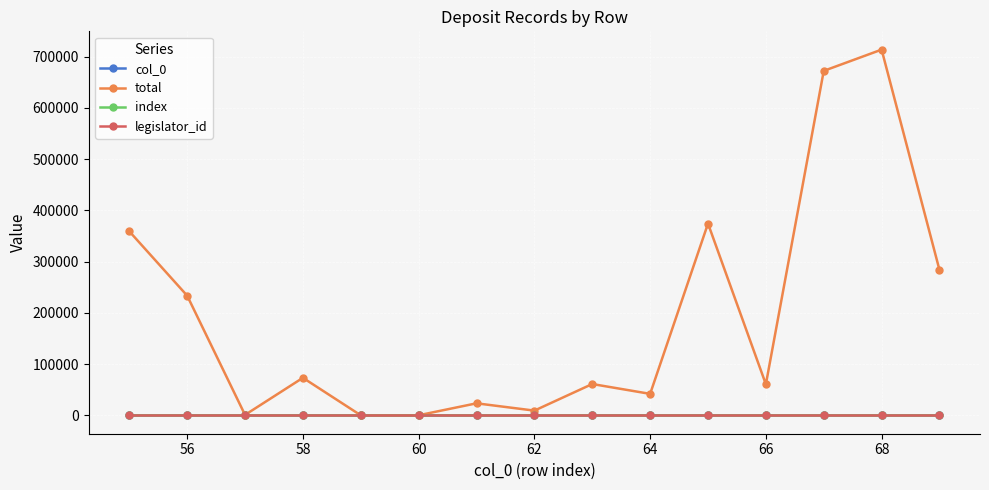

Does the chart have visible grid lines?

Yes